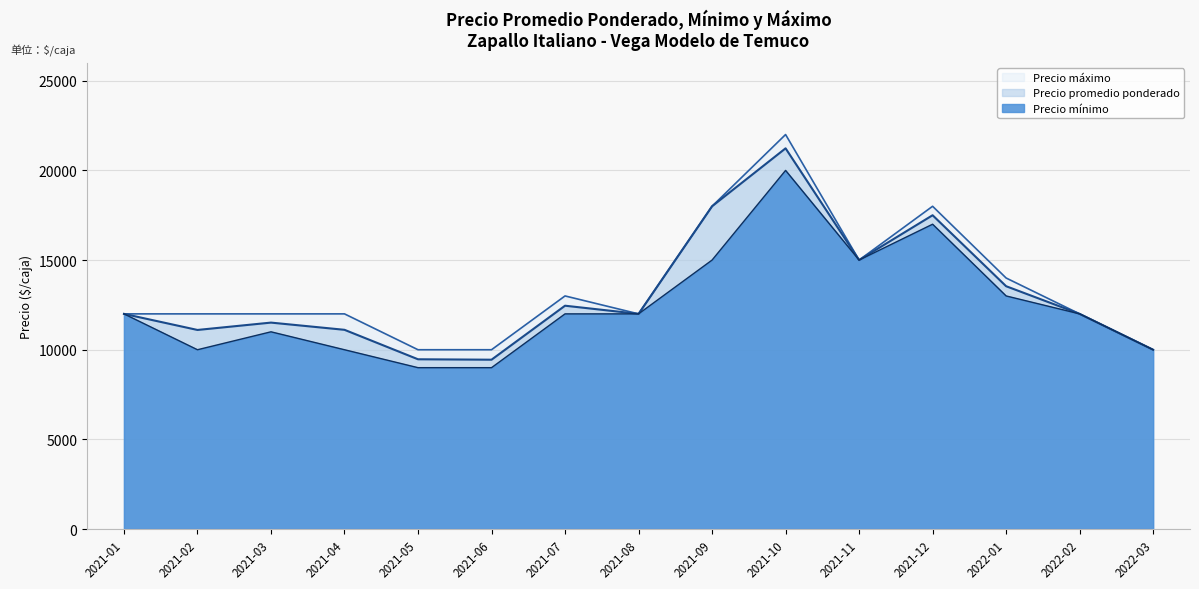

What is the smallest value displayed?

9000